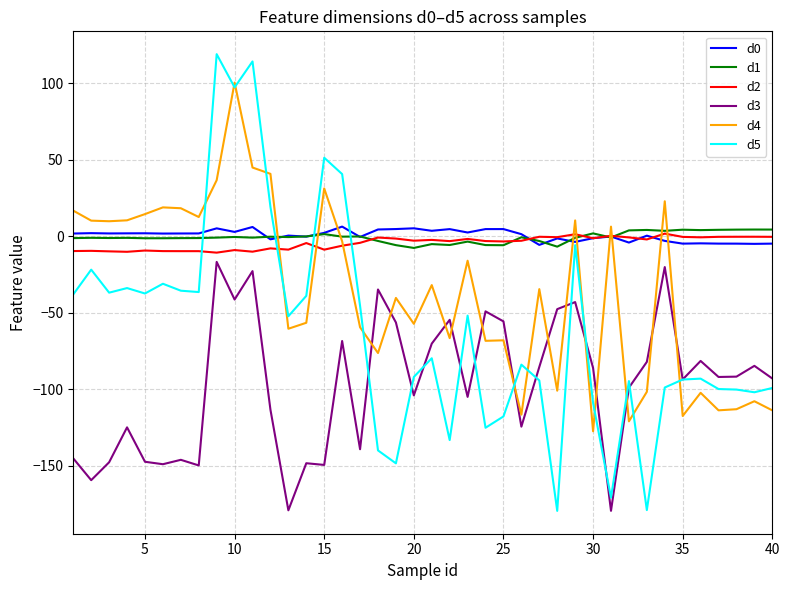

How many lines are shown in the chart?

6